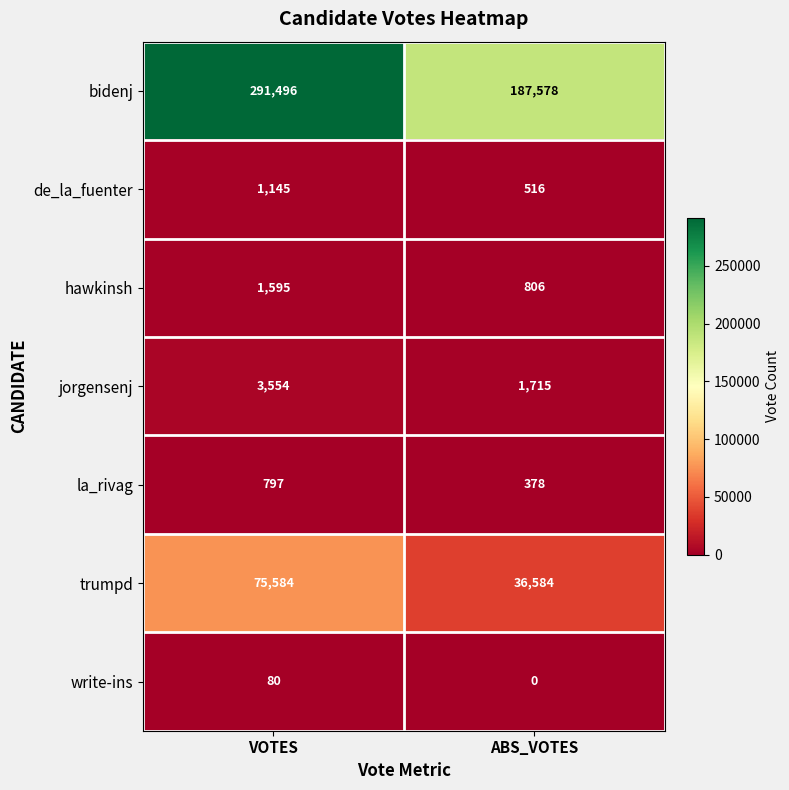

Which series has the largest range (max minus min)?

bidenj